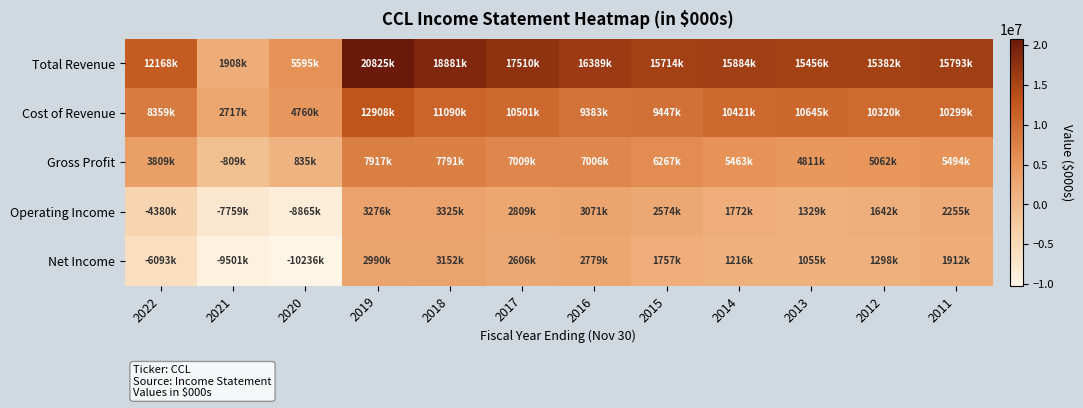

What is the spread (max minus min) of values at 2021?

12218000